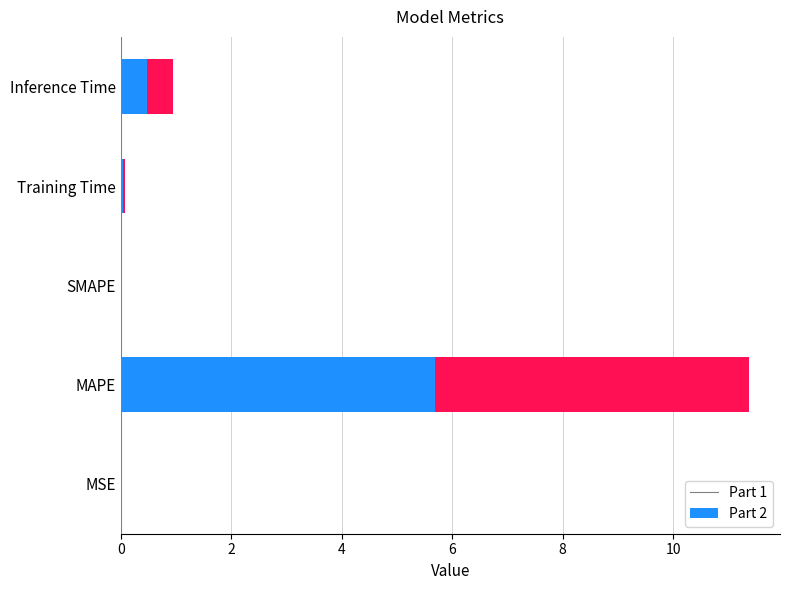

What is the highest value of the Part 1 series?

5.7